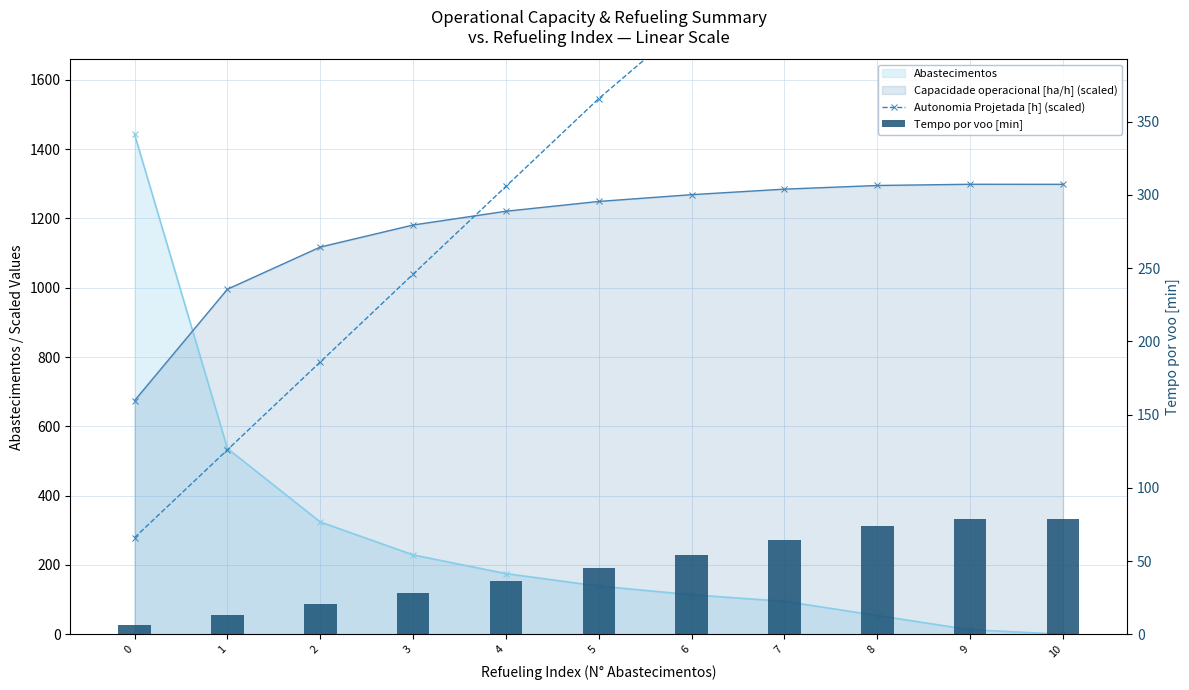

Is it true that Tempo por voo [min] equals 43.7 at 3?

False